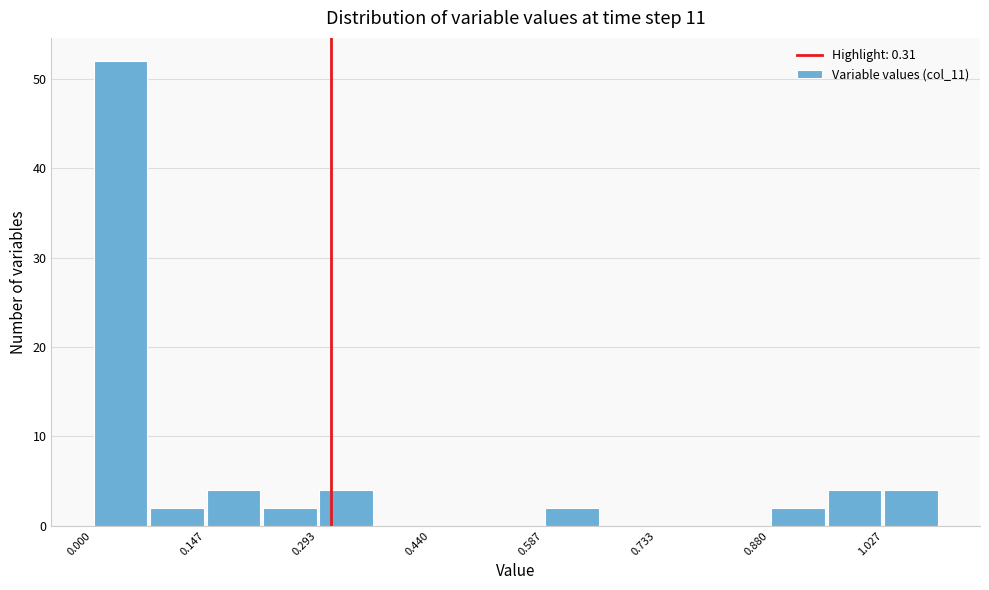

Around what value on the x-axis is the tallest bar? Give the approximate position of its centre, as read against the axis.

0.04